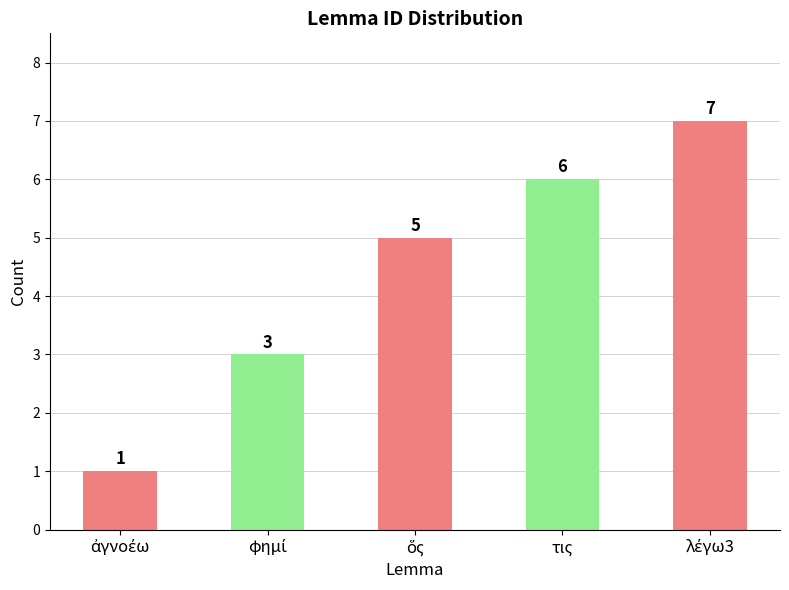

Count the number of categories in the chart.

5